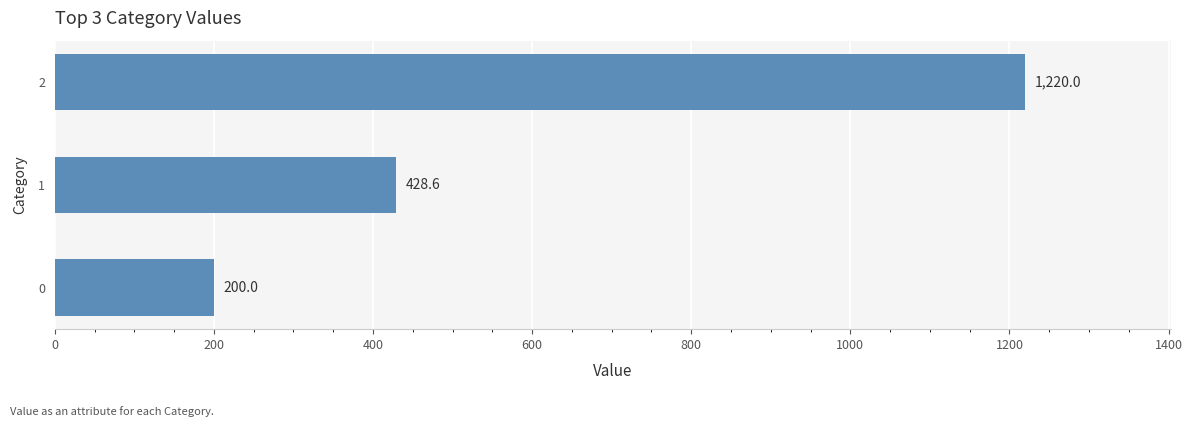

What is the sum of all values?

1848.6